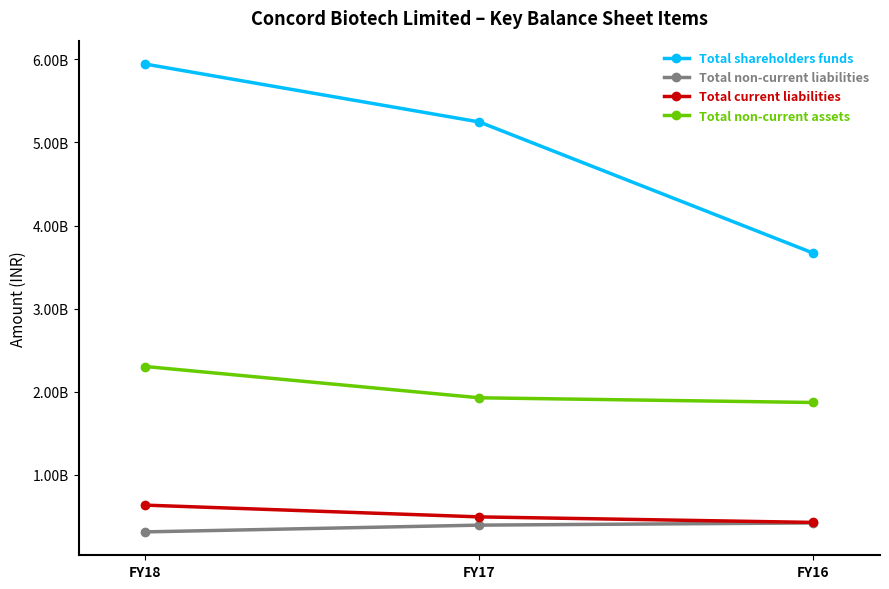

Which series changed the most between FY18 and FY16?

Total shareholders funds